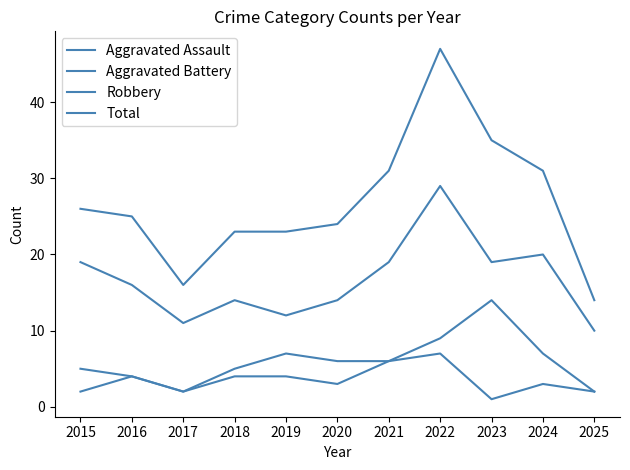

Reading right to left, extract all data points from this chart.

Aggravated Assault: 2025=2	2024=3	2023=1	2022=7	2021=6	2020=3	2019=4	2018=4	2017=2	2016=4	2015=2
Aggravated Battery: 2025=2	2024=7	2023=14	2022=9	2021=6	2020=6	2019=7	2018=5	2017=2	2016=4	2015=5
Robbery: 2025=10	2024=20	2023=19	2022=29	2021=19	2020=14	2019=12	2018=14	2017=11	2016=16	2015=19
Total: 2025=14	2024=31	2023=35	2022=47	2021=31	2020=24	2019=23	2018=23	2017=16	2016=25	2015=26